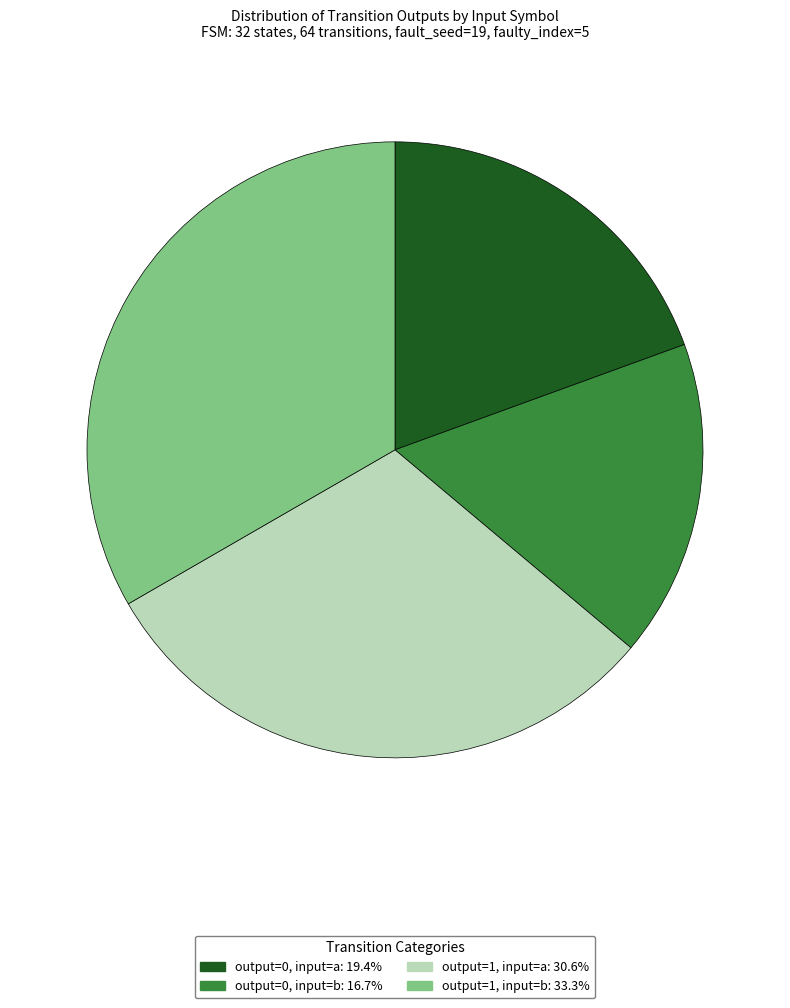

Does output=1, input=a represent more than half of the total?

No